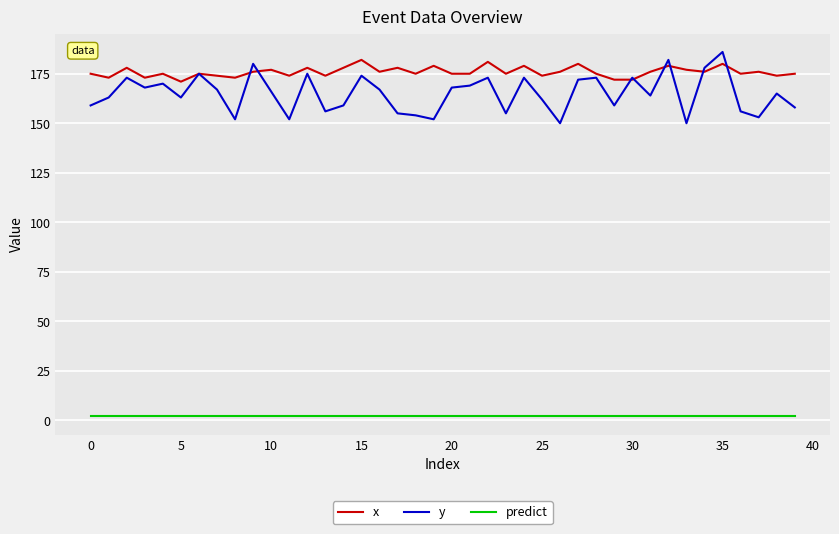

How many lines are shown in the chart?

3